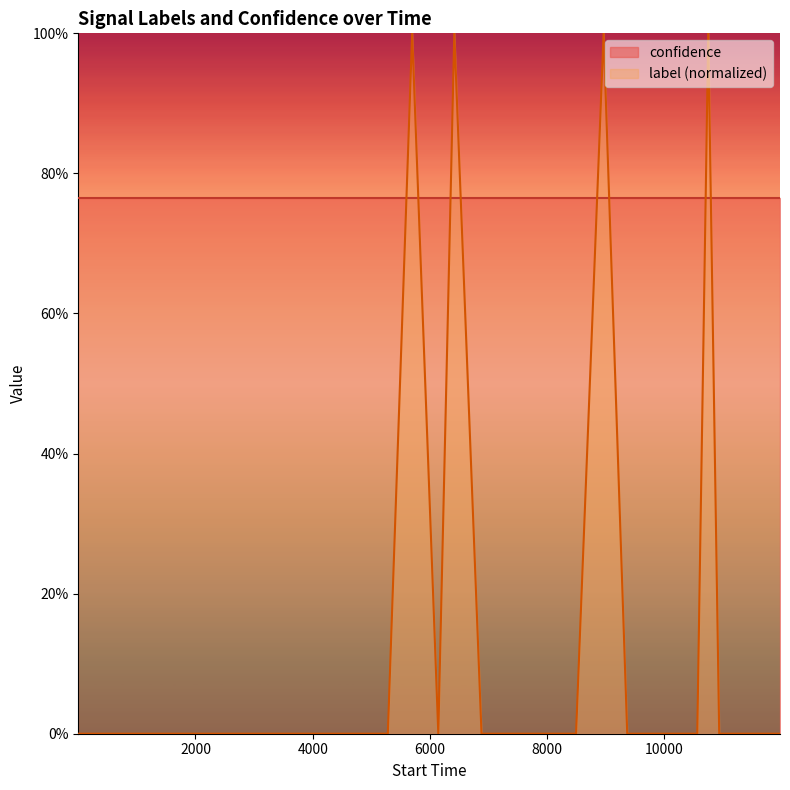

Reading right to left, extract all data points from this chart.

0	0	0	0	1	0	0	0	0	0	0	1	0	0	0	0	0	1	0	1	0	0	0	0	0	0	0	0	0	0	0	0	0	0	0	0	0	0	0	0